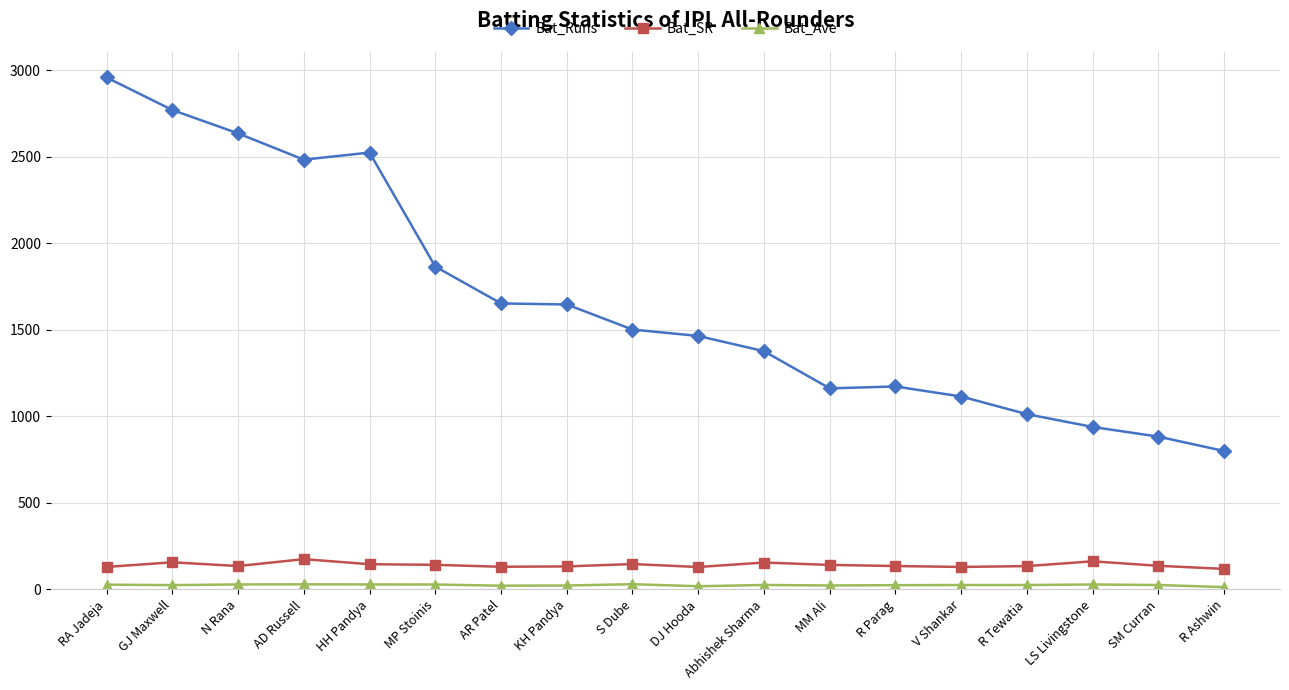

True or false: Bat_SR has more than 1 interior local peaks.

True